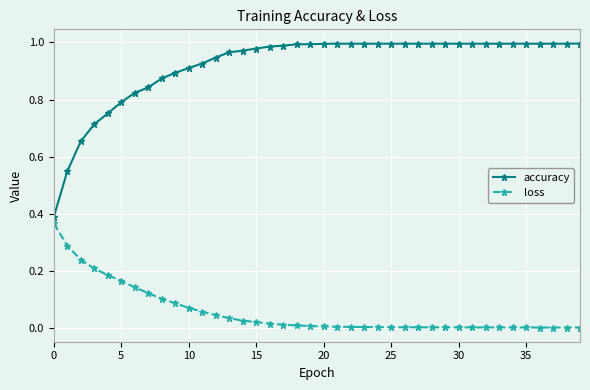

Which series has the widest spread of values?

accuracy